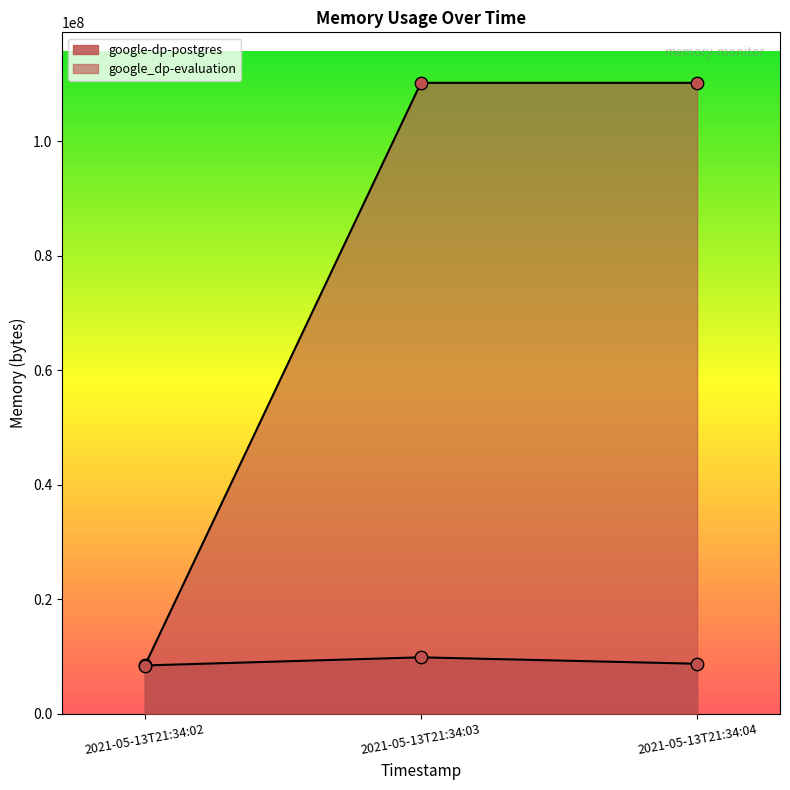

What is the total value across all series at 2021-05-13T21:34:04?

118968320